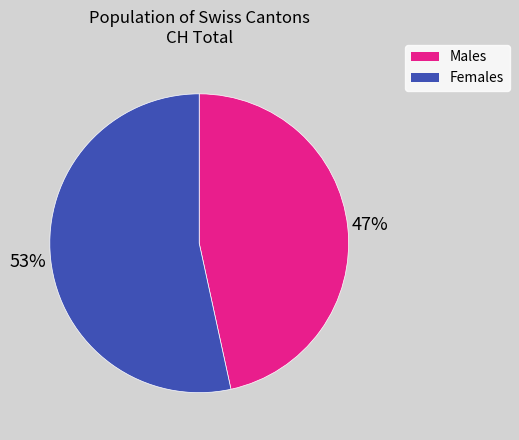

Is there a majority slice in this chart?

Yes